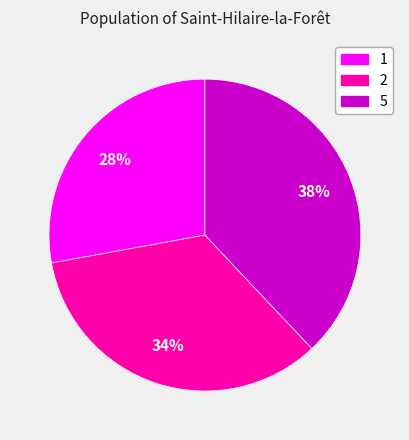

To the nearest percent, what is the difference between the largest and smallest slice percentages?

10%